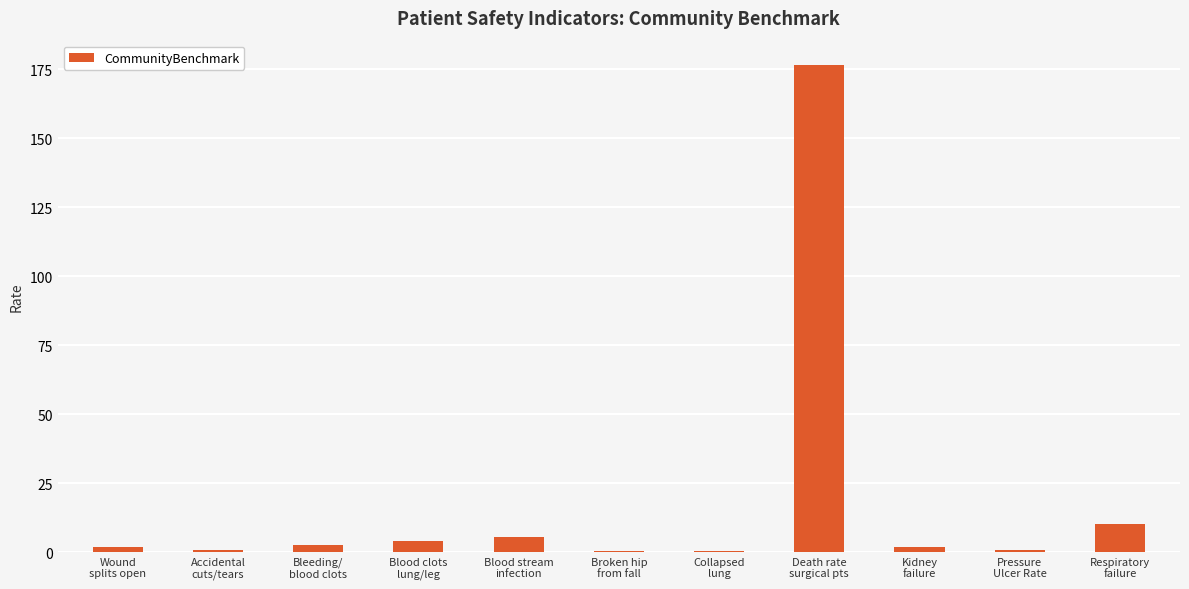

What is the sum of all values?

204.4